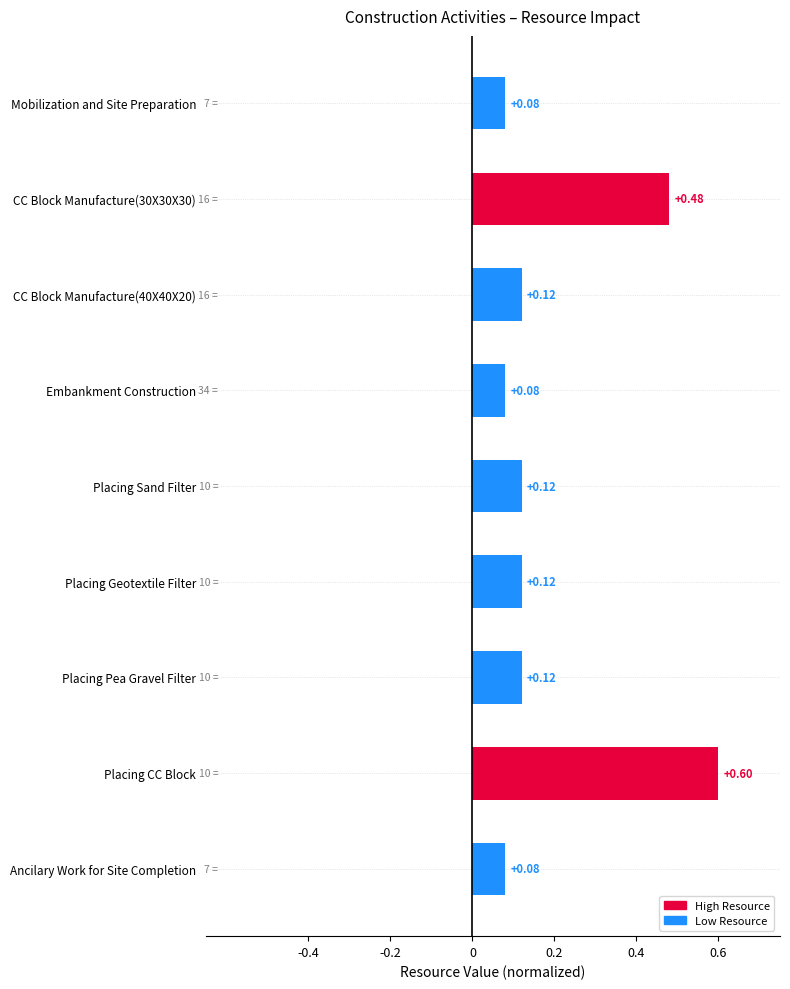

What is the change in value from Ancilary Work for Site Completion to Placing CC Block?

+0.5